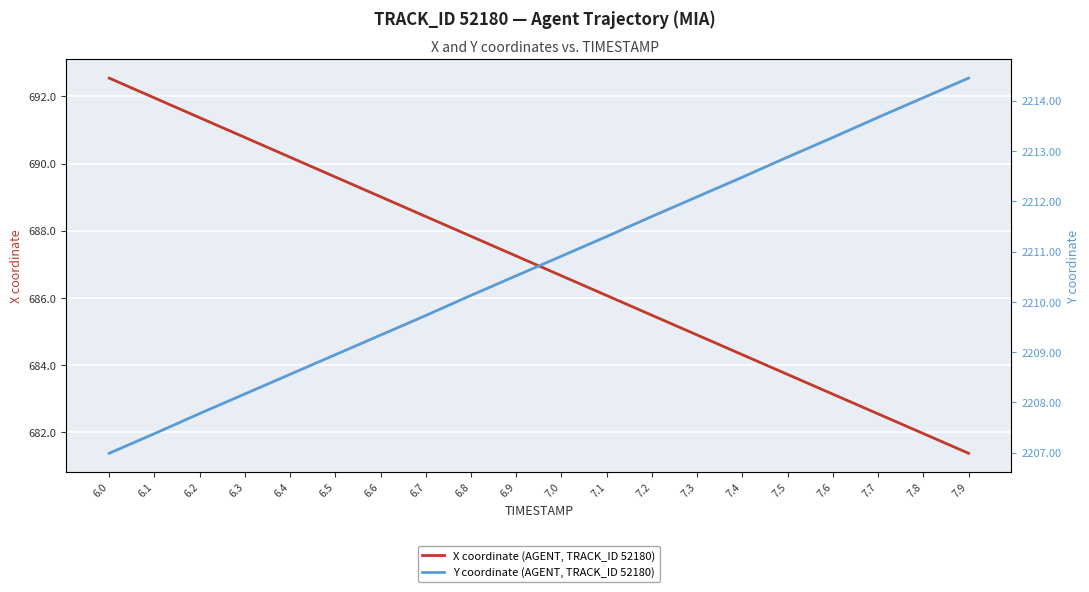

What is the spread (max minus min) of values at 7.5?

1529.2